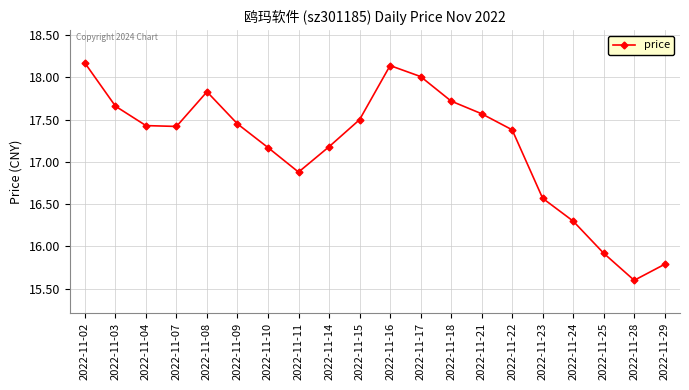

What is the smallest value displayed?

15.6